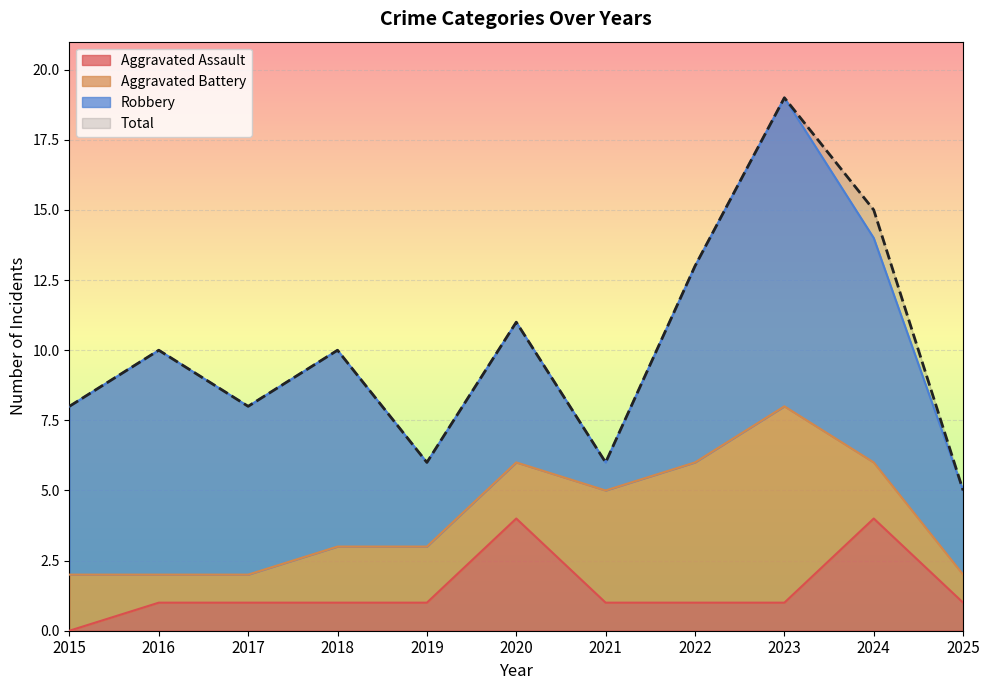

What is the value of the Total point at the 6th from the left?

11